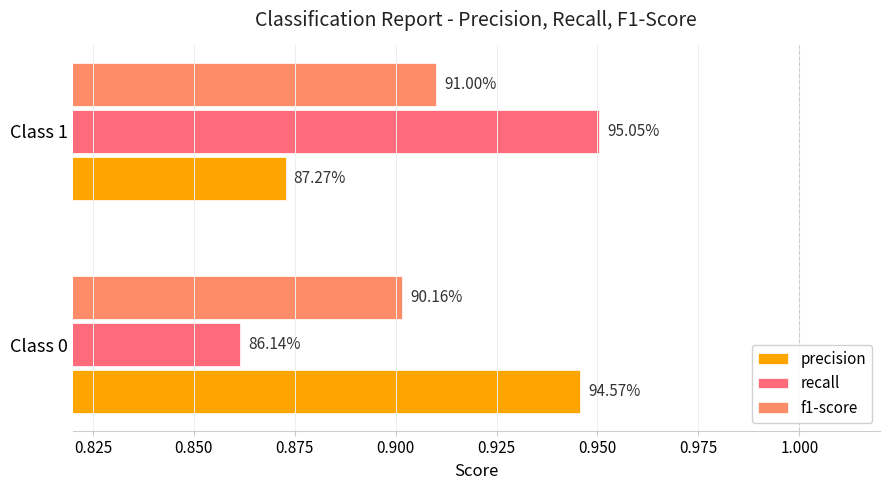

How many groups of bars are there?

2